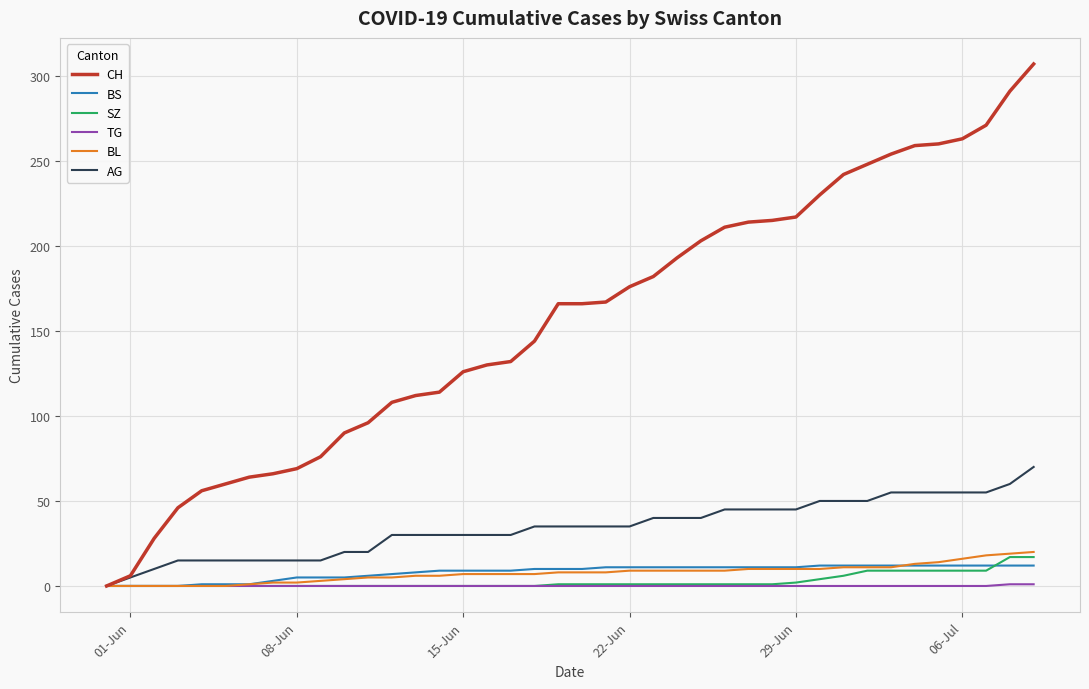

Which series has the largest total across all categories?

CH